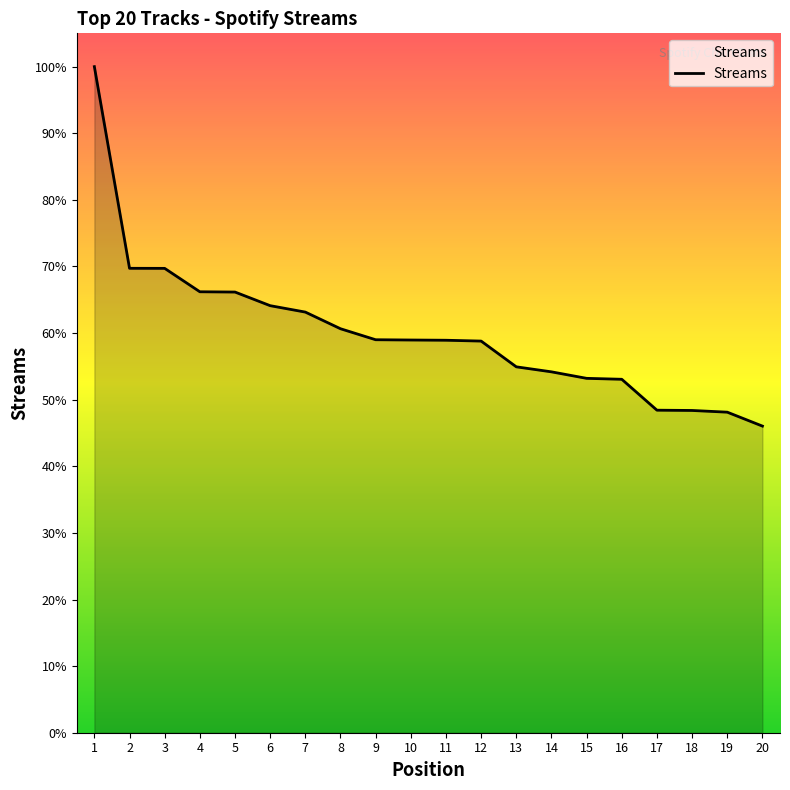

Is this an area chart (filled region under the line)?

Yes